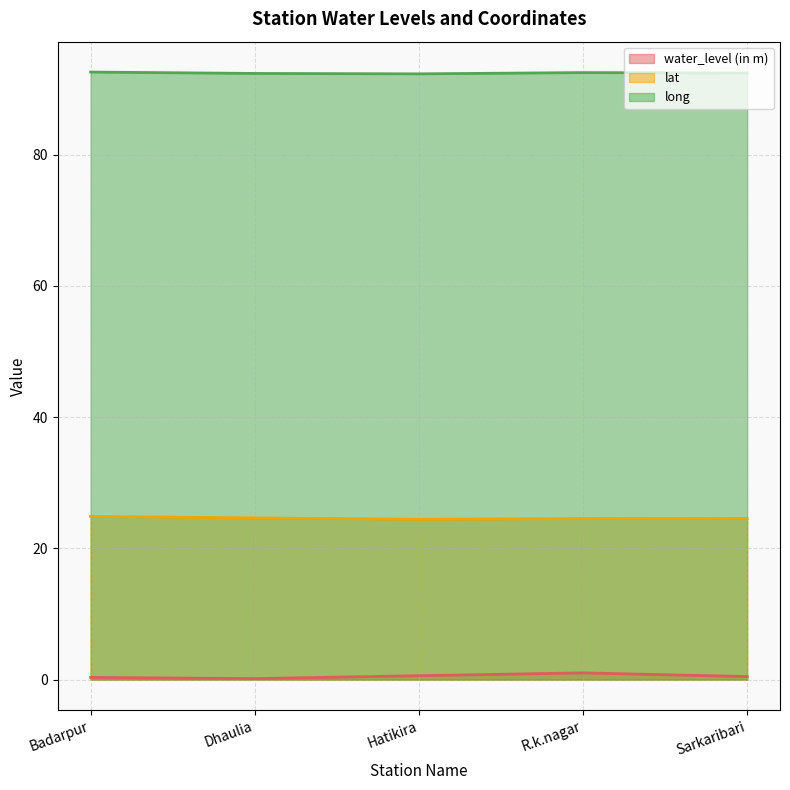

True or false: lat has more than 2 interior local peaks.

False